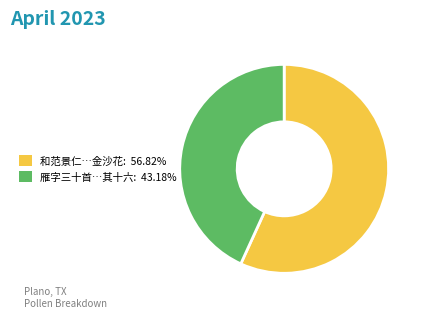

Combined, do 雁字三十首…其十六: 43.18% and 和范景仁…金沙花: 56.82% account for over 50%?

Yes